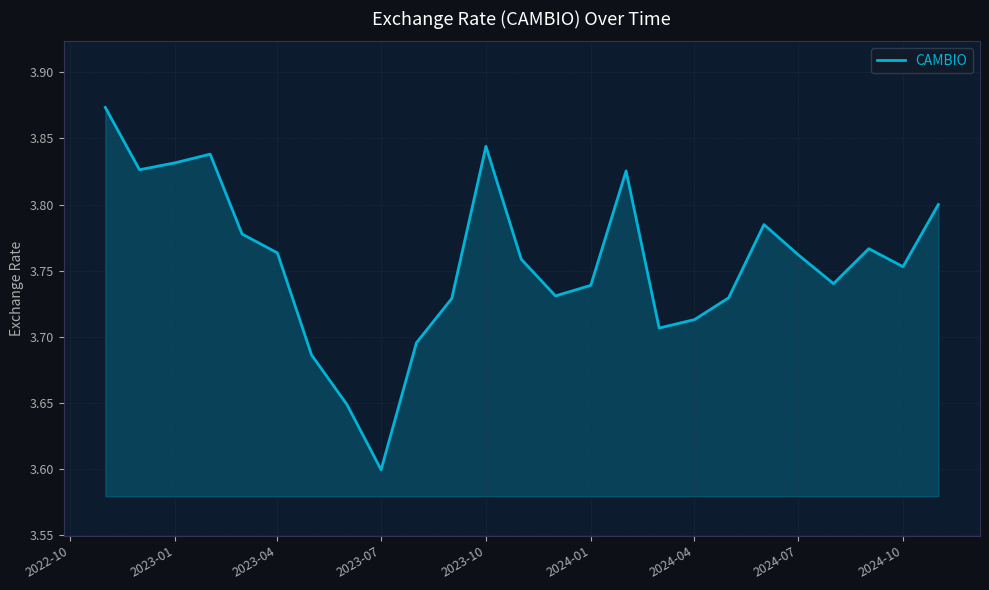

What is the difference between the maximum and minimum values?

0.3